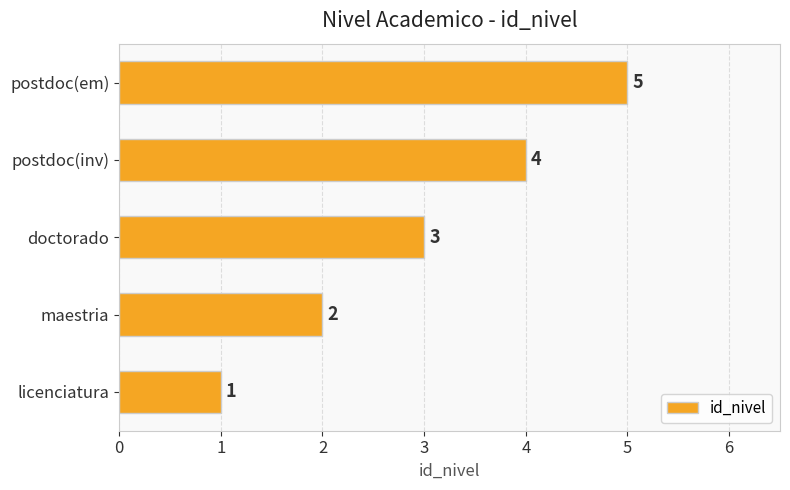

How many bars are there in total?

5